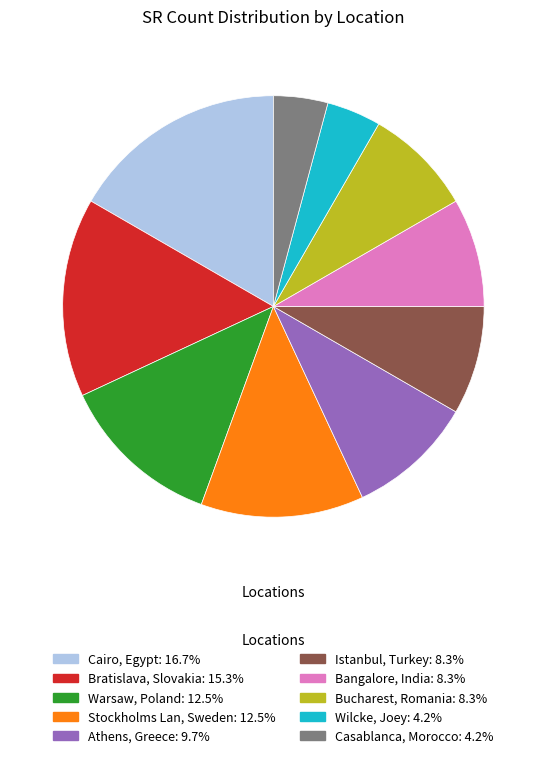

Is Athens, Greece the majority of the pie?

No